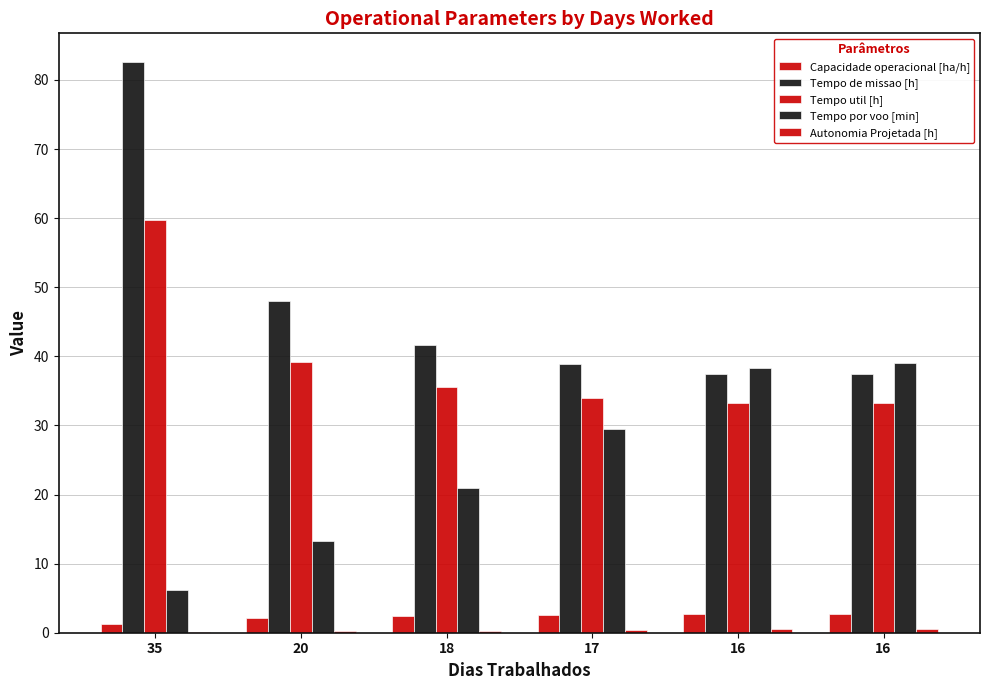

Is the value of Tempo util [h] at 16 greater than the value of Tempo de missao [h] at 17?

No